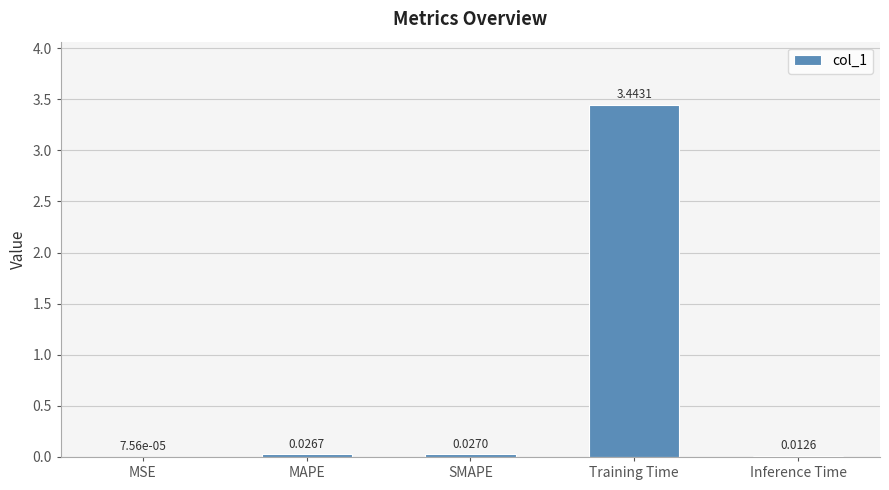

Which label corresponds to the largest value in the chart?

Training Time